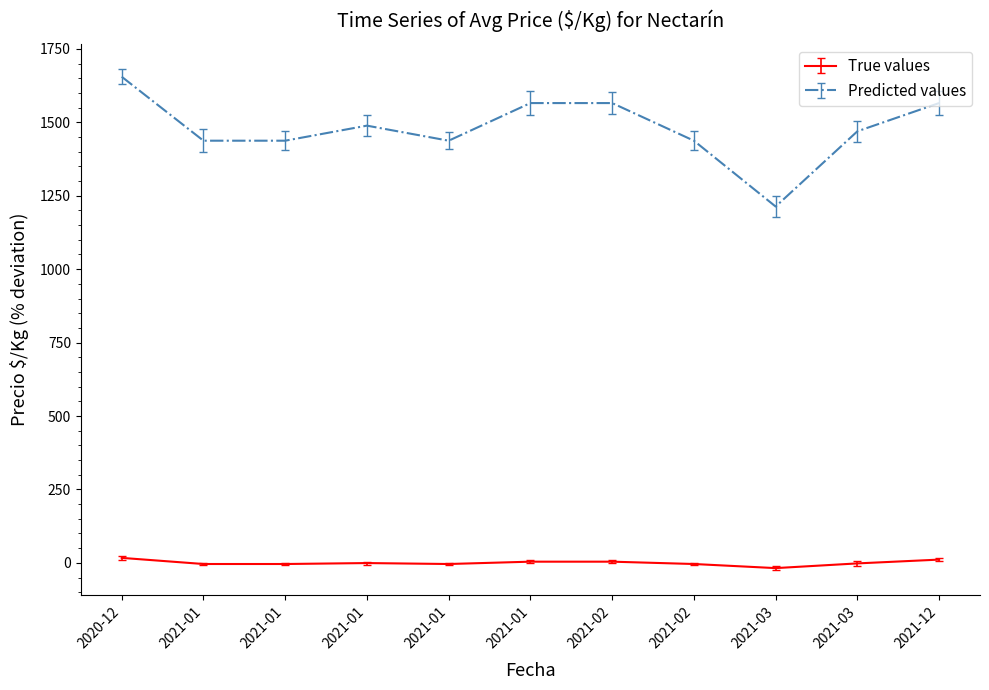

How many lines are shown in the chart?

2